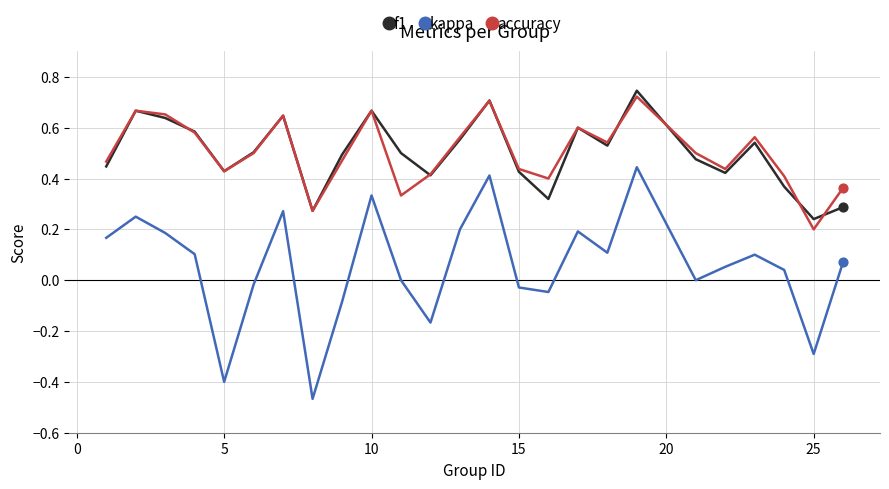

At how many categories does at least one series exceed 0?

25